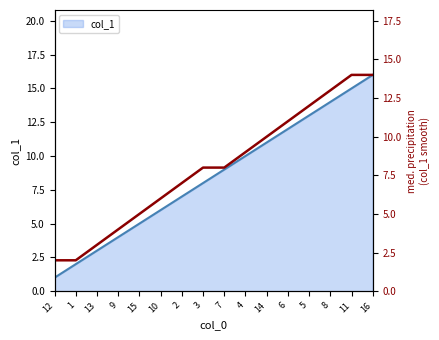

At which label does the data first exceed 8?

4